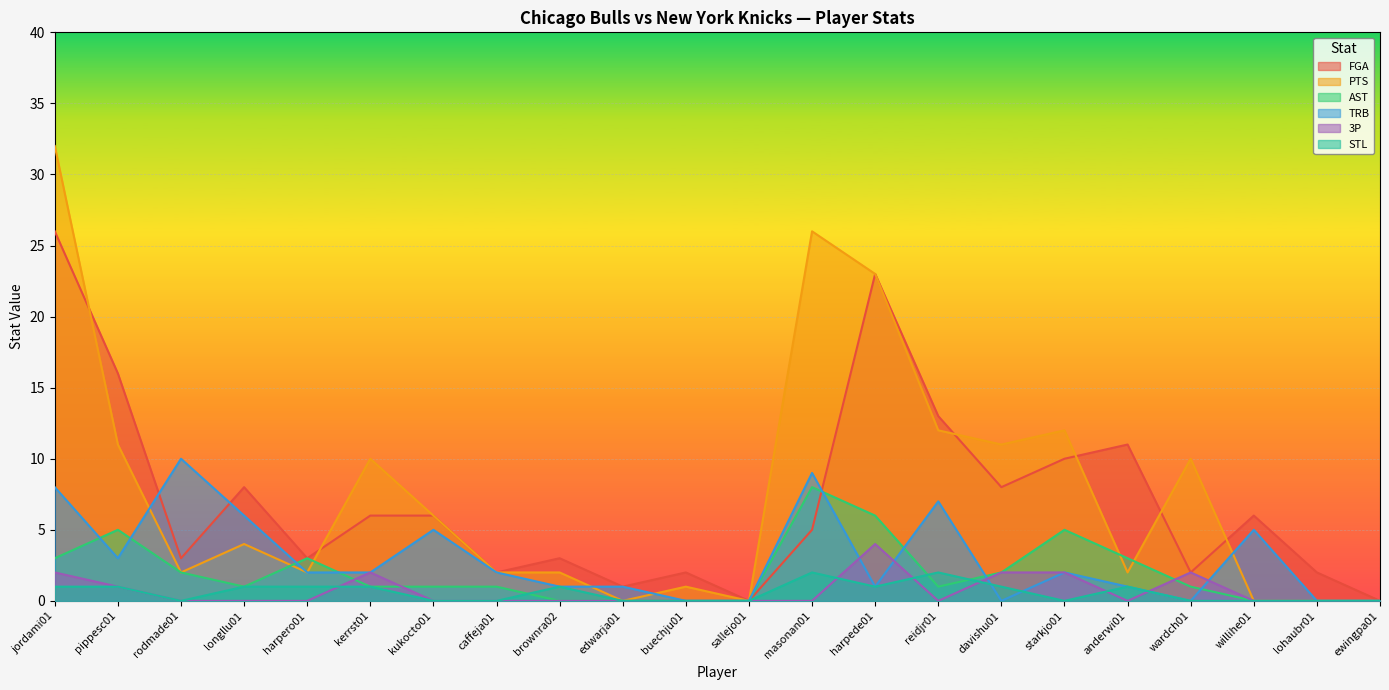

How many data points in 3P are above 0?

7